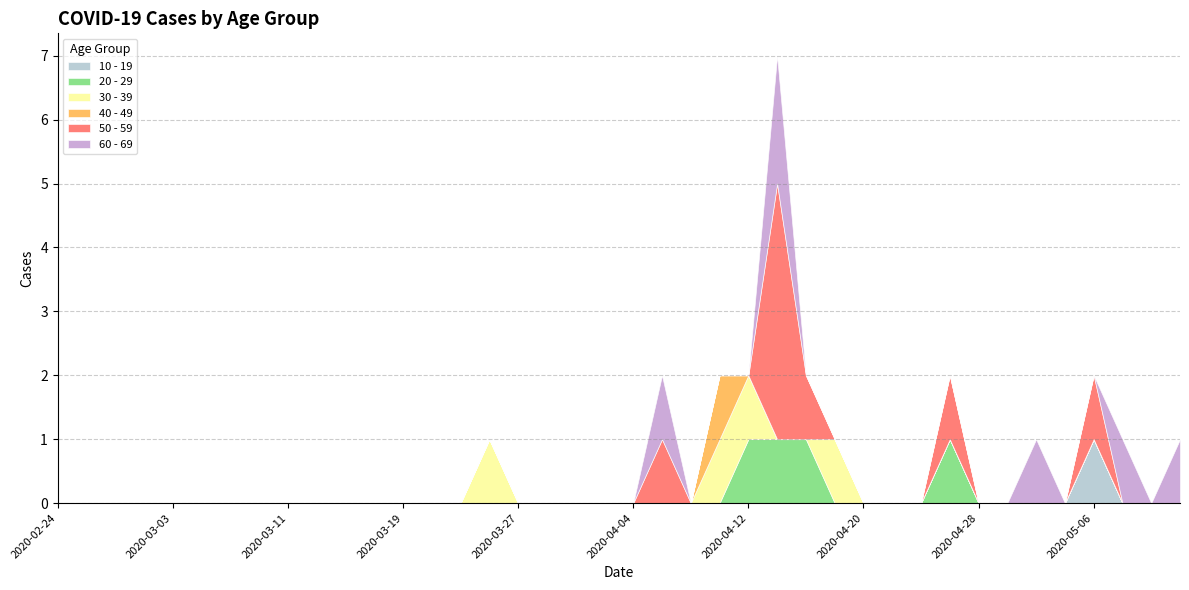

Is it true that 10 - 19 equals -1 at 2020-03-15?

False